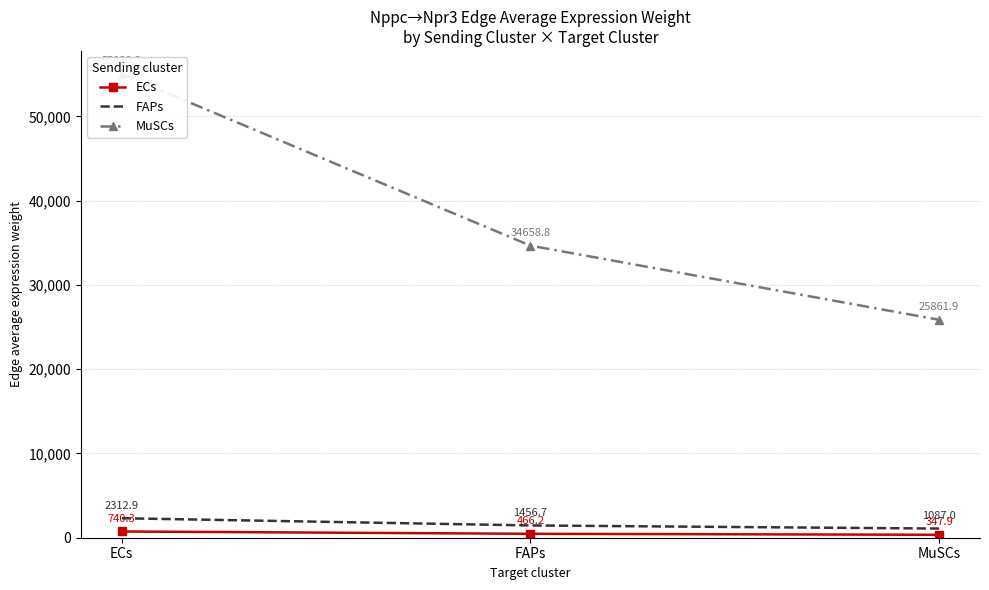

What value does the ECs series have at ECs?

740.3